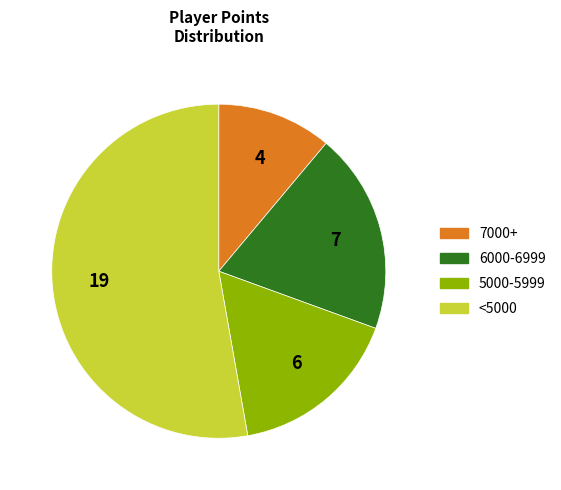

Which category has the smallest portion of the pie?

7000+